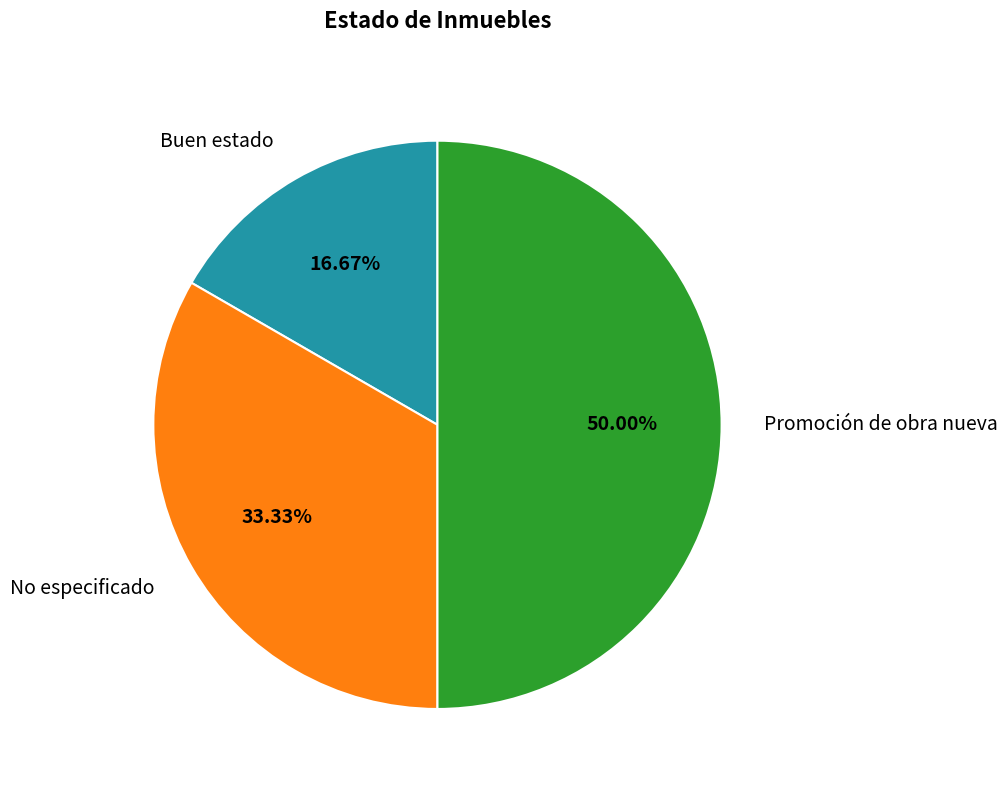

What is the largest slice in the pie chart?

Promoción de obra nueva